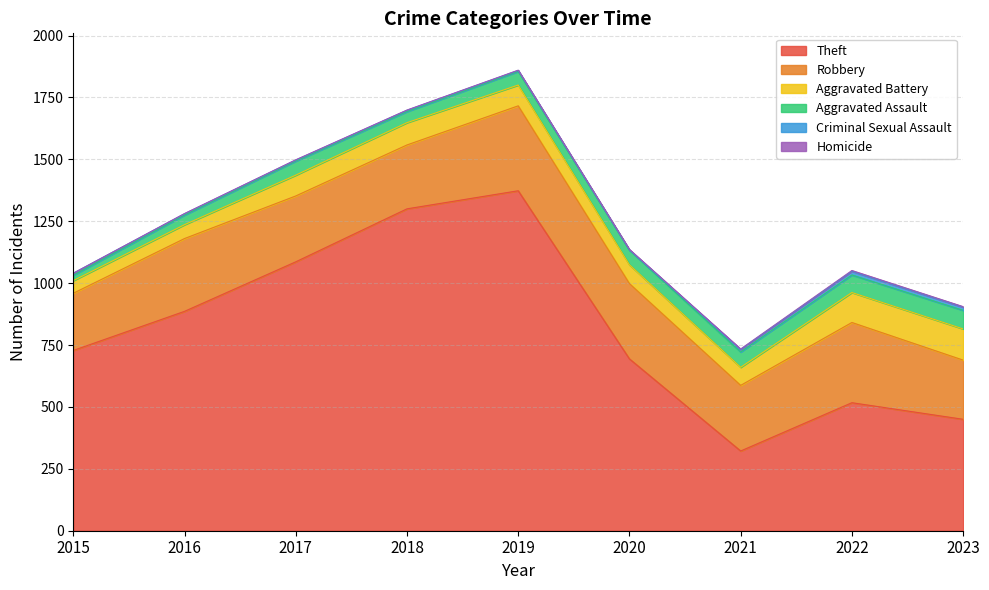

What is the difference between the maximum and minimum values in the Homicide series?

3